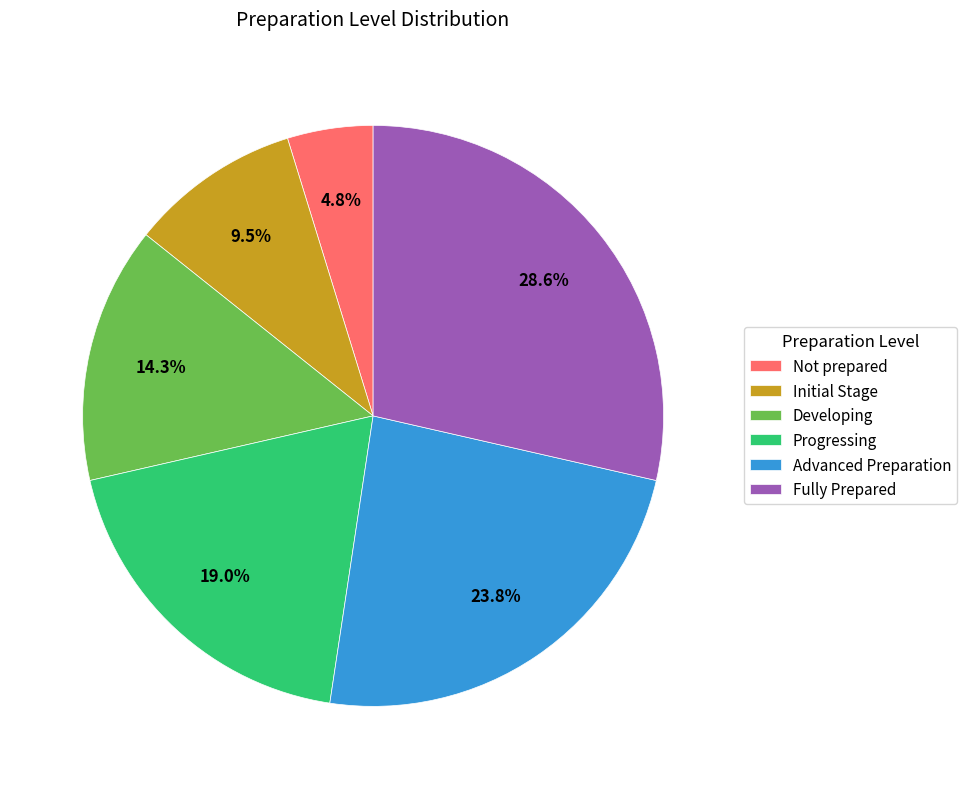

Rank the categories by value from highest to lowest.

Fully Prepared, Advanced Preparation, Progressing, Developing, Initial Stage, Not prepared